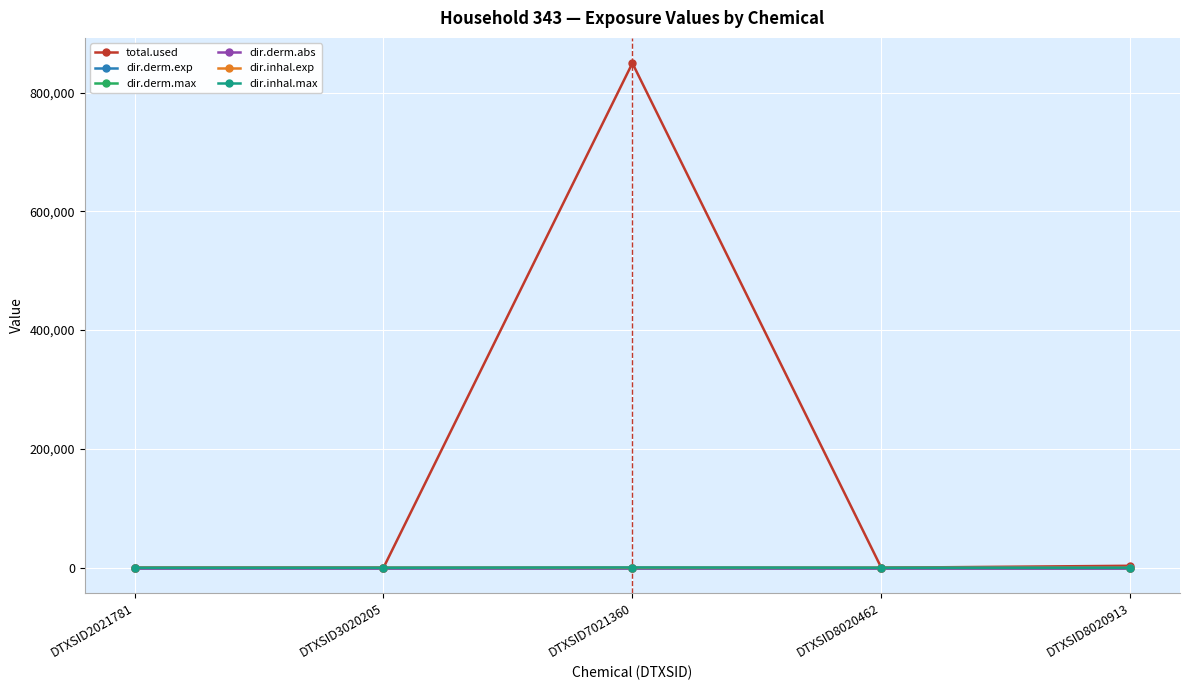

How many lines are shown in the chart?

6